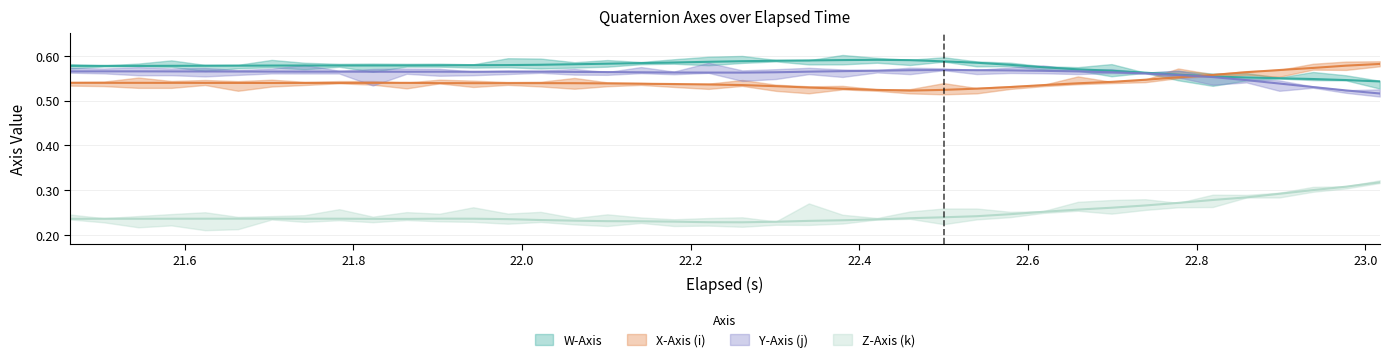

What is the value of the Y point at the 27th from the left?

0.6